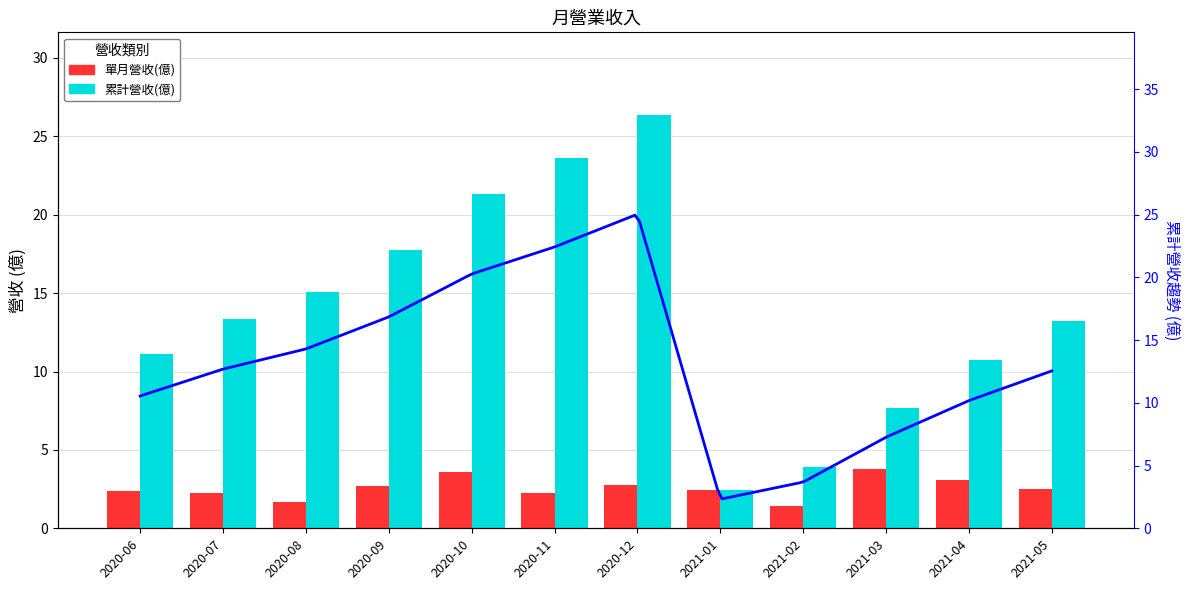

List the labels in order of 單月營收(億) value, smallest first.

2021-02, 2020-08, 2020-07, 2020-11, 2020-06, 2021-01, 2021-05, 2020-09, 2020-12, 2021-04, 2020-10, 2021-03